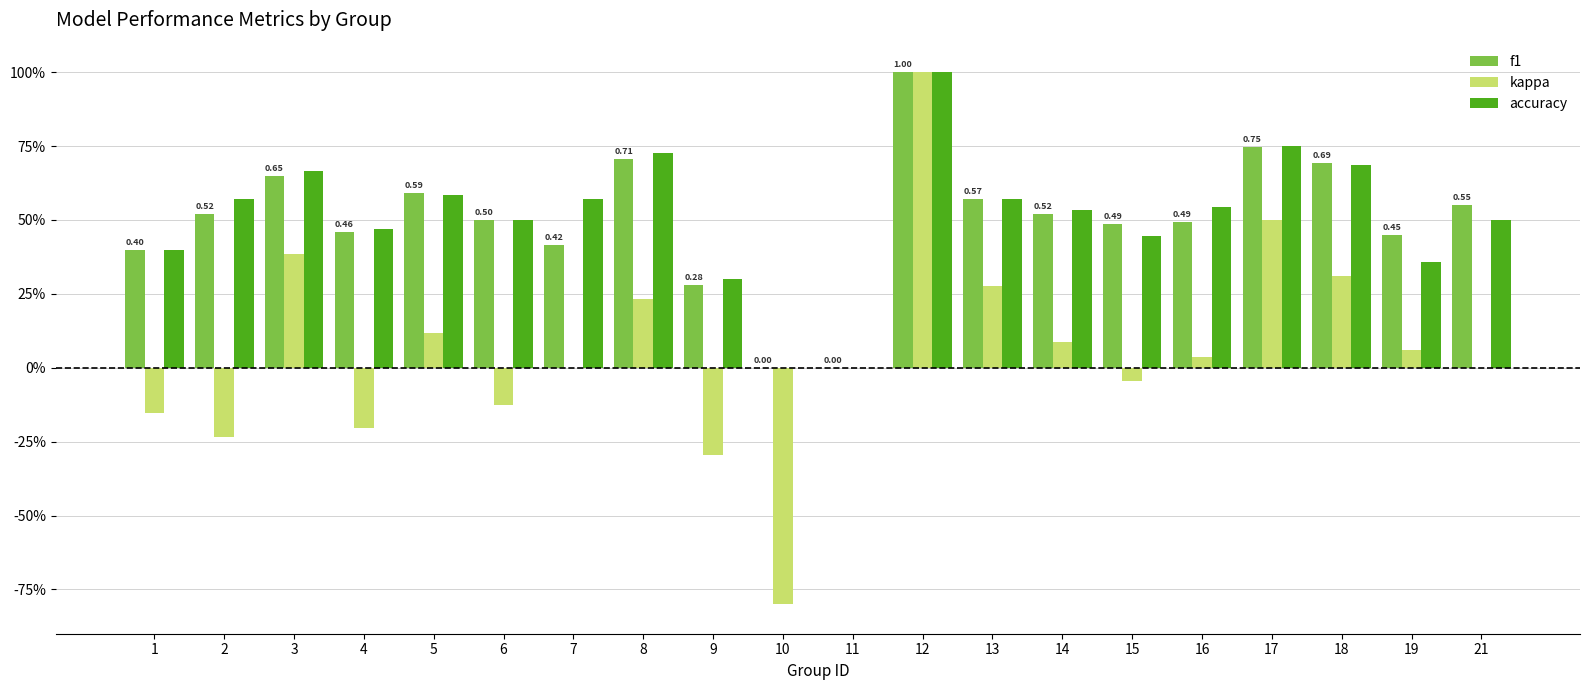

Between 9 and 13, which series saw the biggest shift?

kappa